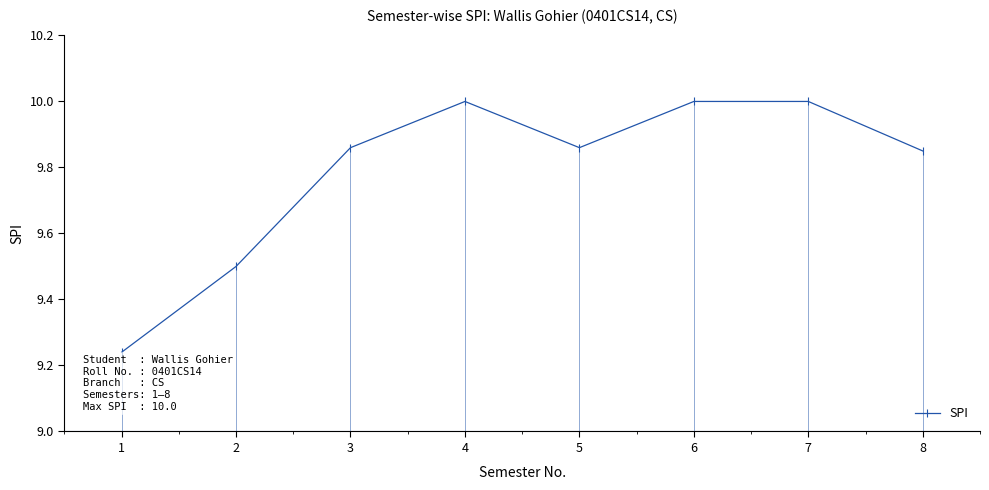

What is the sum of the values at 3 and 2?

19.4